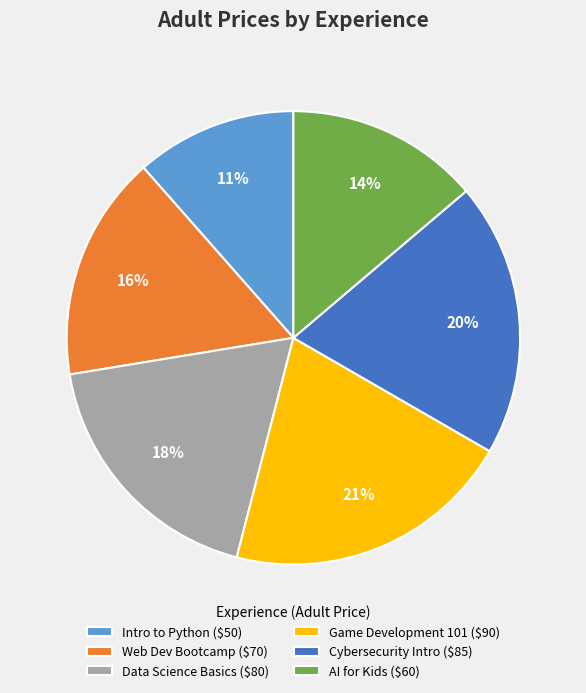

To the nearest percent, what is the average slice percentage?

17%